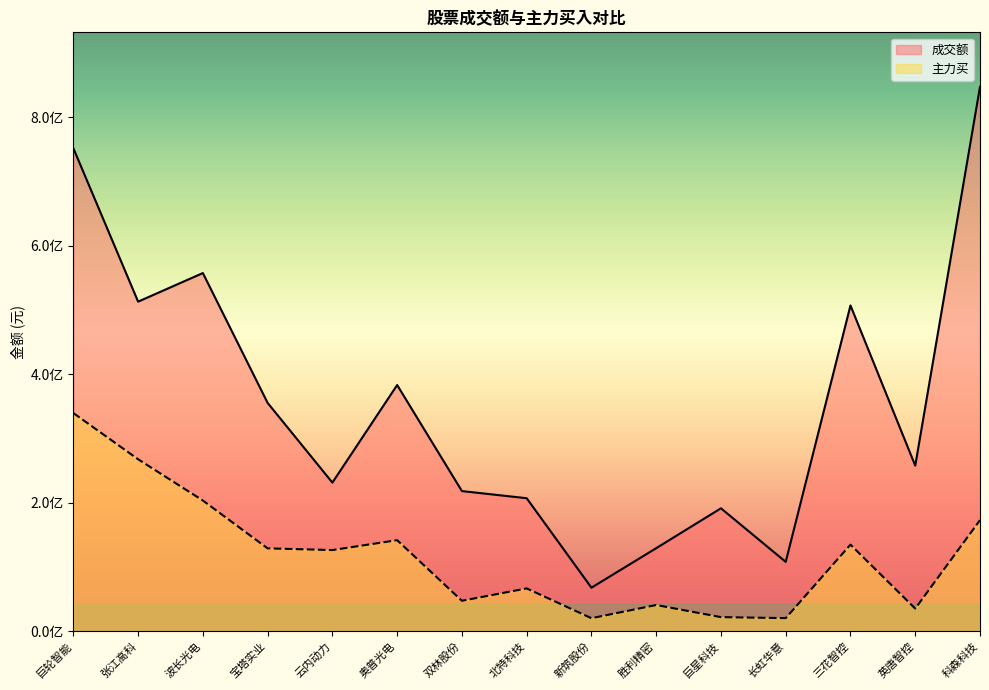

What are all the series names shown in the legend?

成交额, 主力买